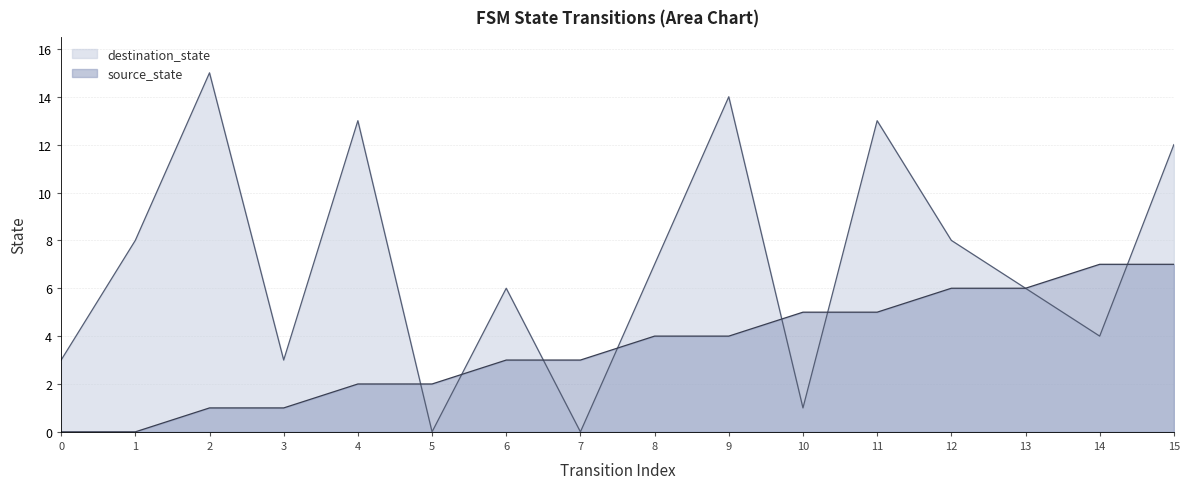

True or false: source_state and destination_state cross at least once.

True